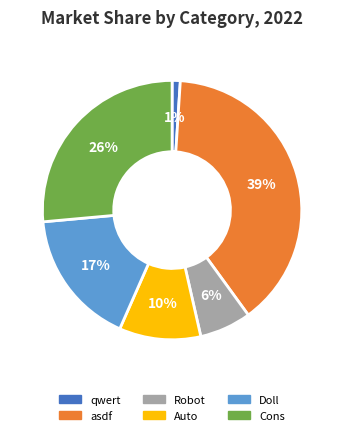

True or false: Auto accounts for 16% of the total.

False